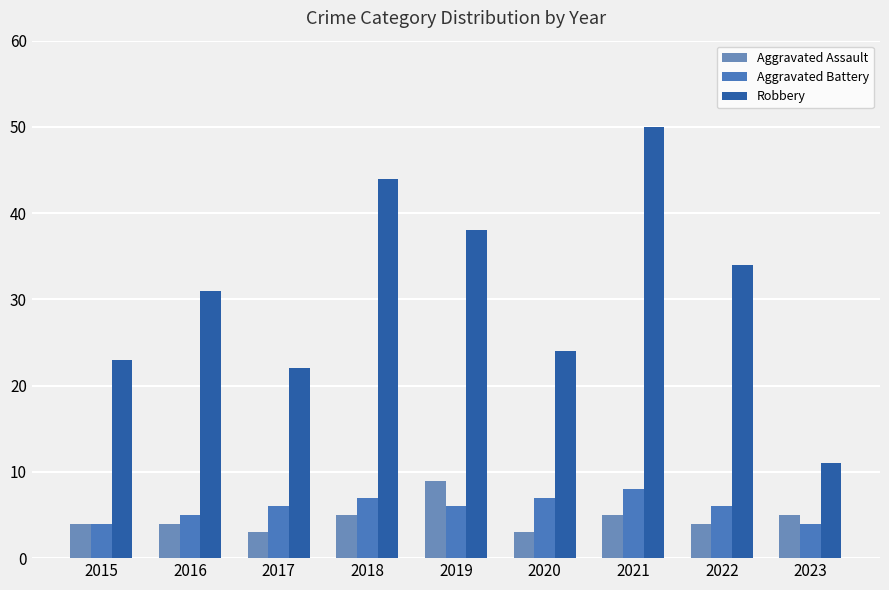

Reading right to left, list all the values displayed in this chart.

Aggravated Assault: 5	4	5	3	9	5	3	4	4
Aggravated Battery: 4	6	8	7	6	7	6	5	4
Robbery: 11	34	50	24	38	44	22	31	23